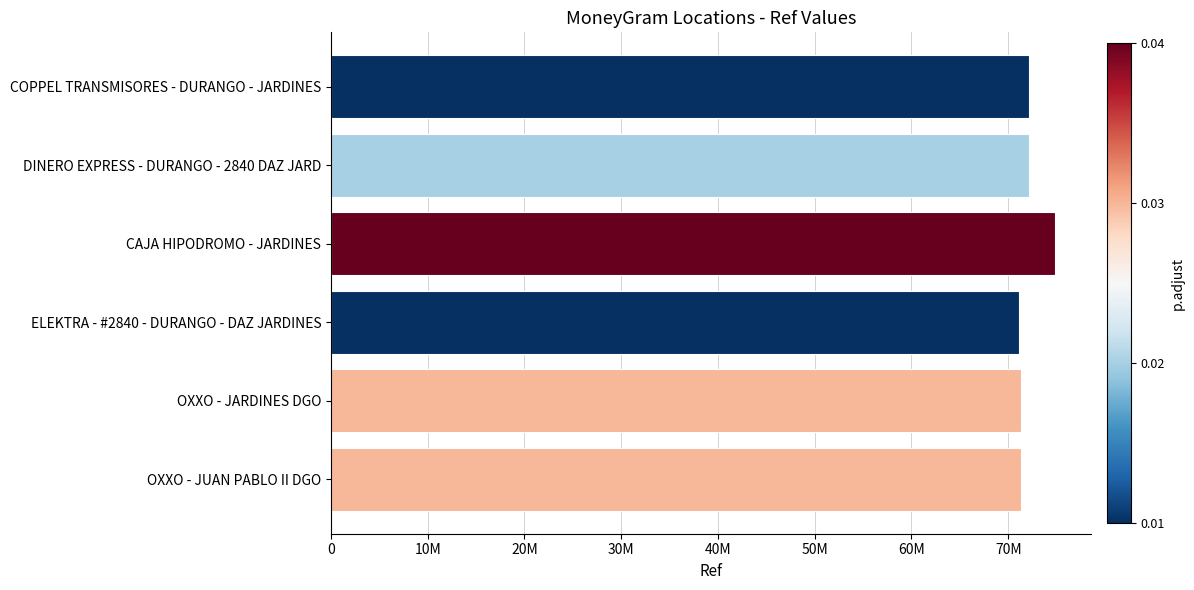

Does the chart contain any negative values?

No